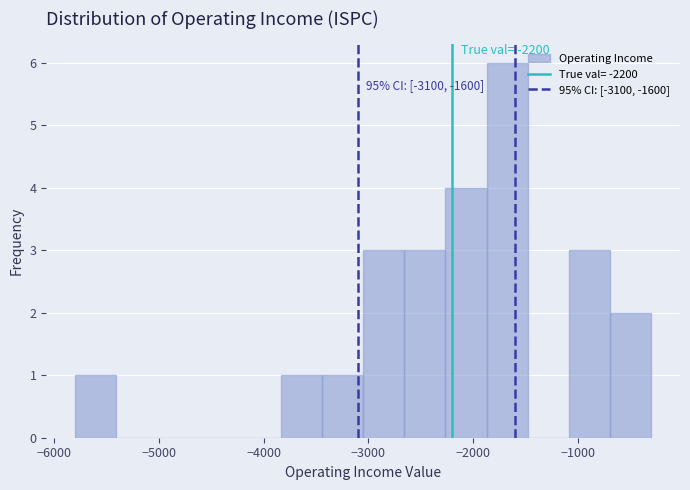

Around what value on the x-axis is the tallest bar? Give the approximate position of its centre, as read against the axis.

-1700